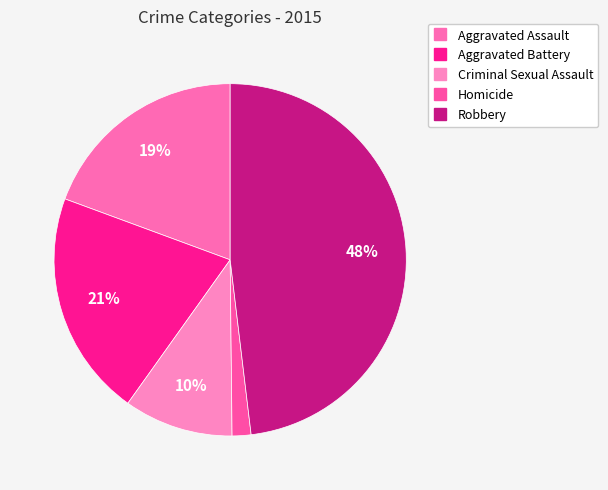

What is the ratio of the value at Aggravated Assault to the value at Criminal Sexual Assault?

1.9